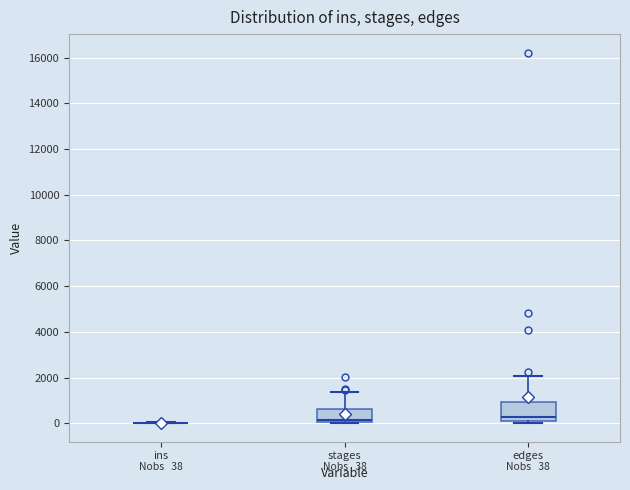

Comparing the boxes themselves (not the whiskers), which one is the tallest?

edges